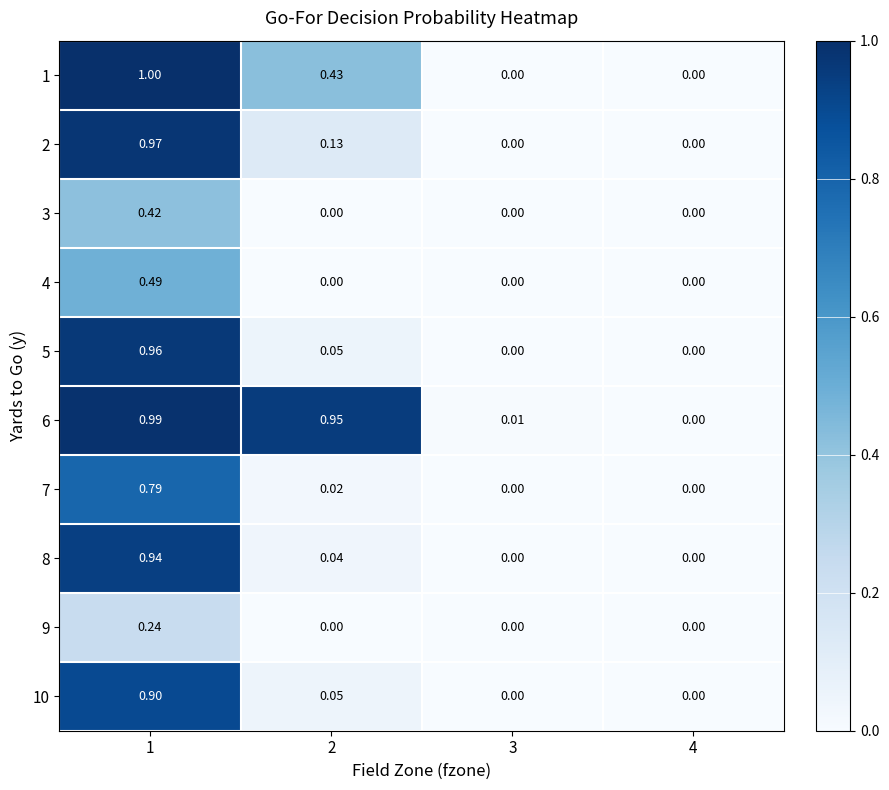

How many values in 9 are above zero?

1